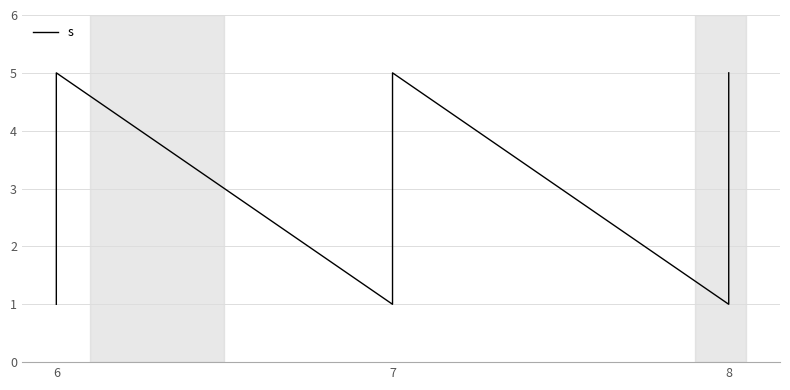

Read the value at 6.

5